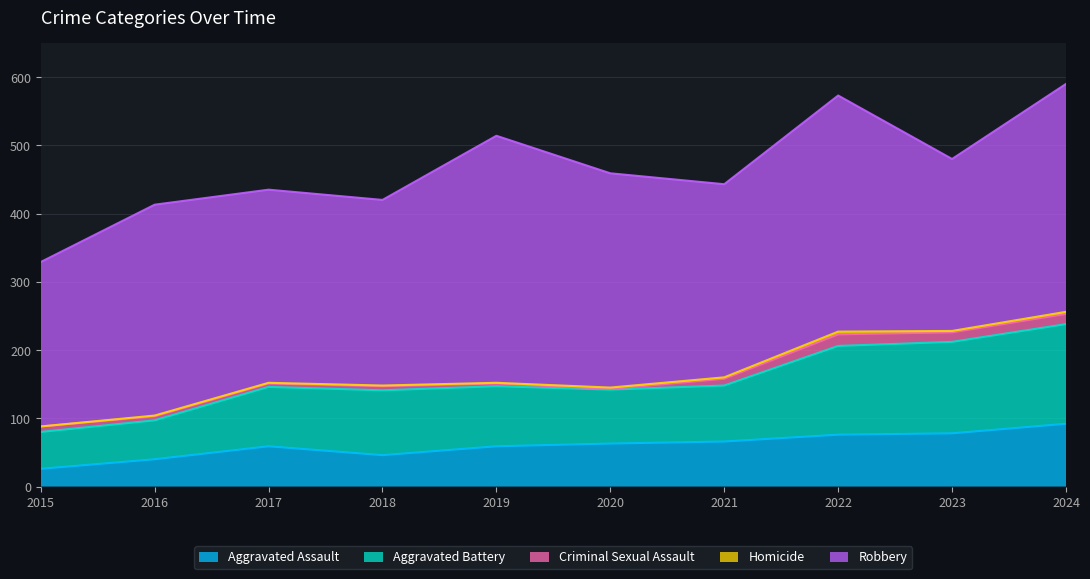

Between 2017 and 2015, which is larger?

2017